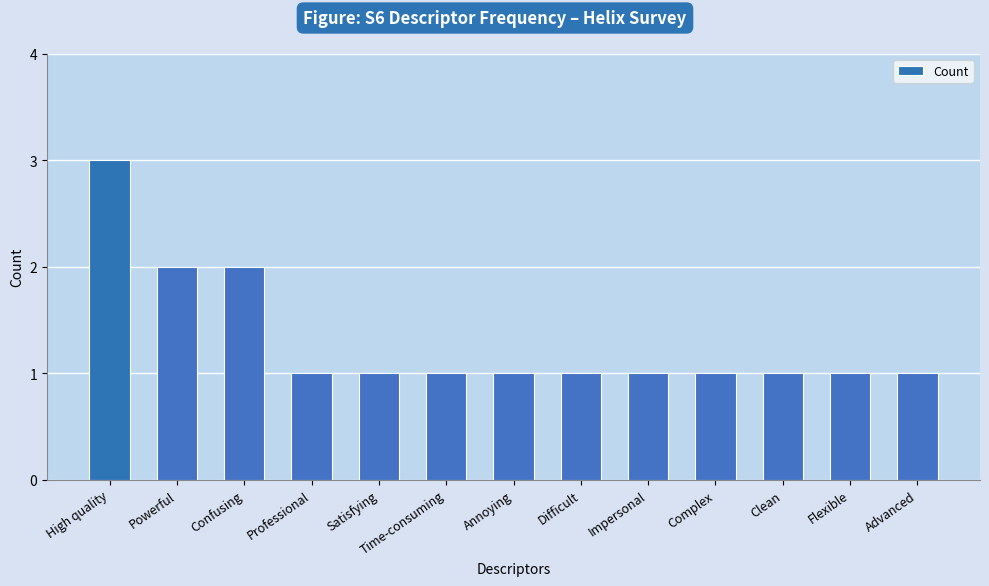

What is the label of the 8th bar from the left?

Difficult